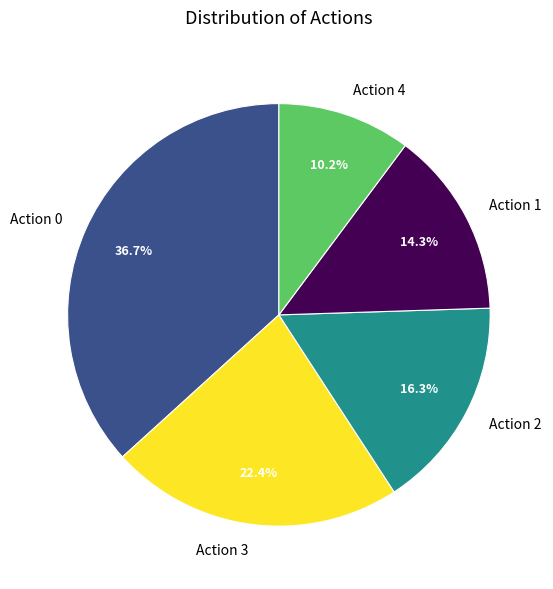

What percentage is the Action 2 slice, to the nearest percent?

16%